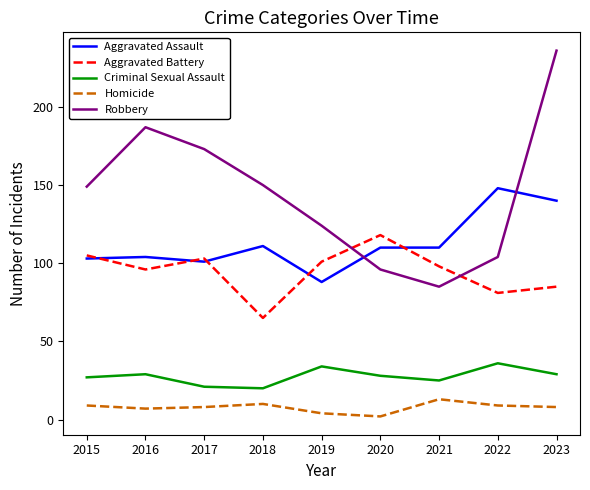

True or false: Homicide and Aggravated Battery intersect in this chart.

False